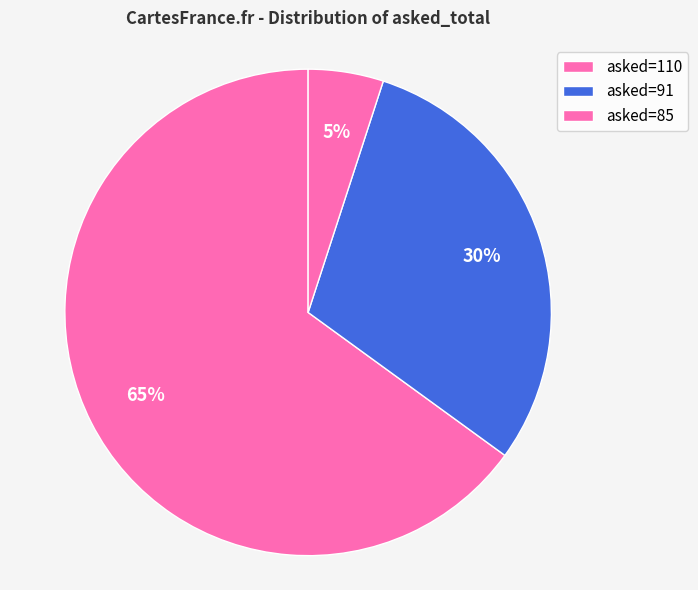

How many segments does this pie chart have?

3